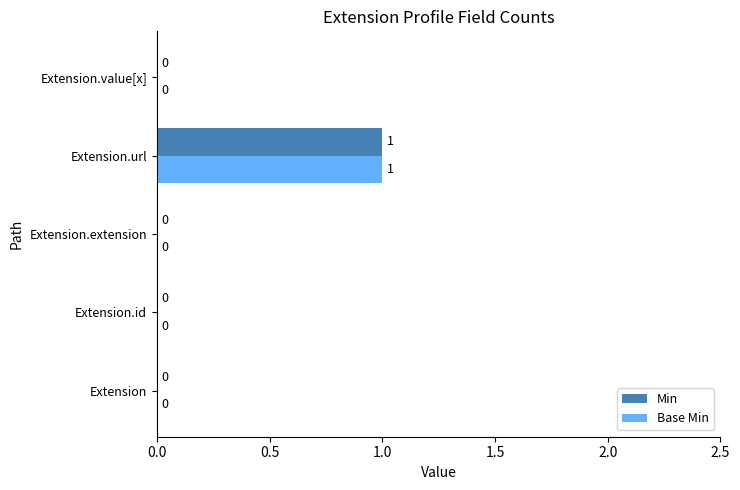

How many Base Min values are between 0 and 1?

5